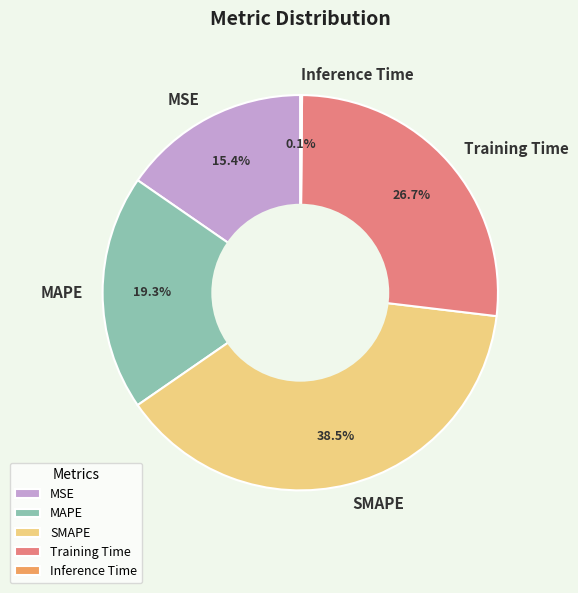

The MAPE slice represents 5% of the pie. True or false?

False